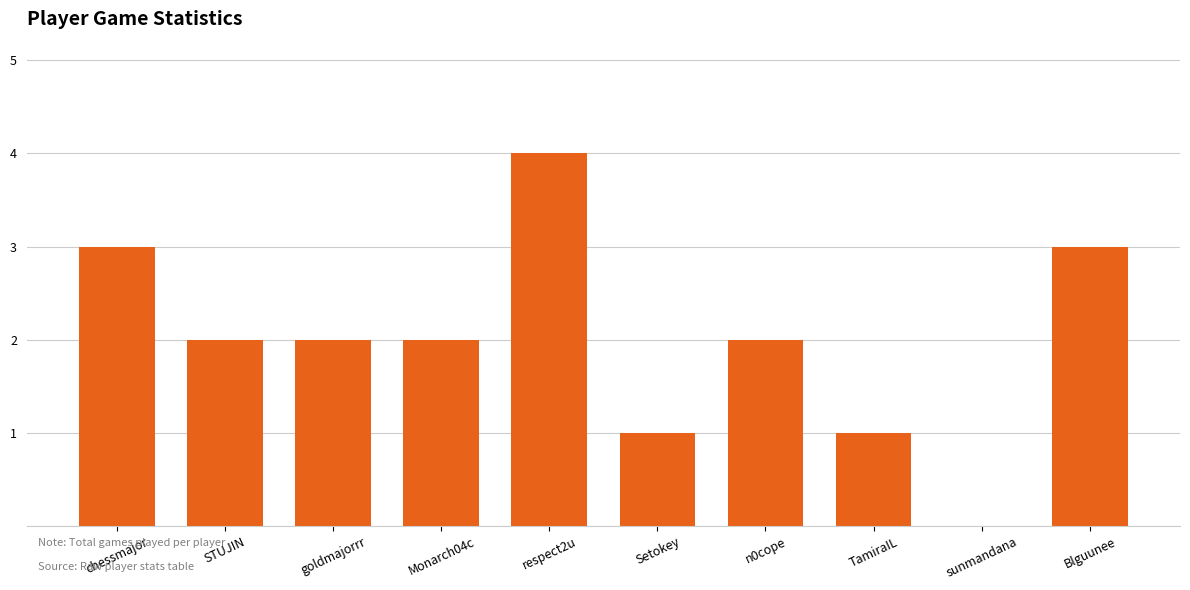

Count the number of categories in the chart.

10